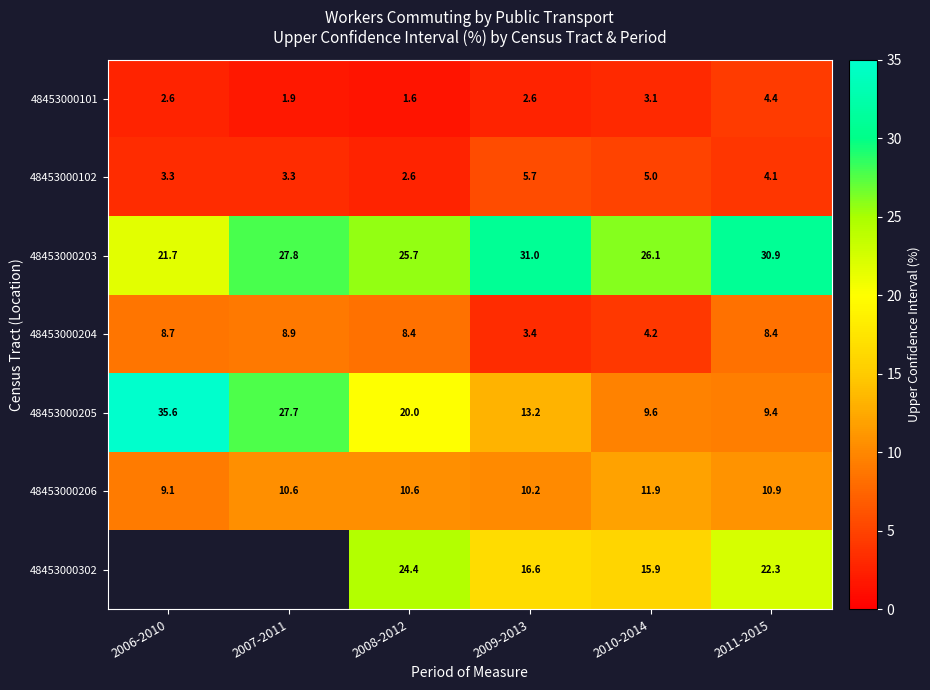

Is it true that 48453000204 equals 8.4 at 2011-2015?

True